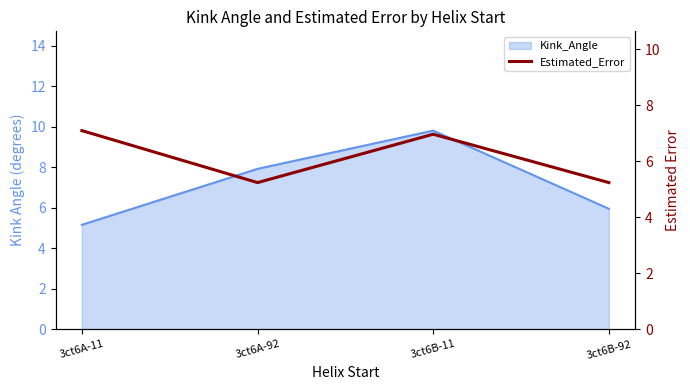

Rank the categories by value from lowest to highest.

3ct6A-92, 3ct6B-92, 3ct6B-11, 3ct6A-11